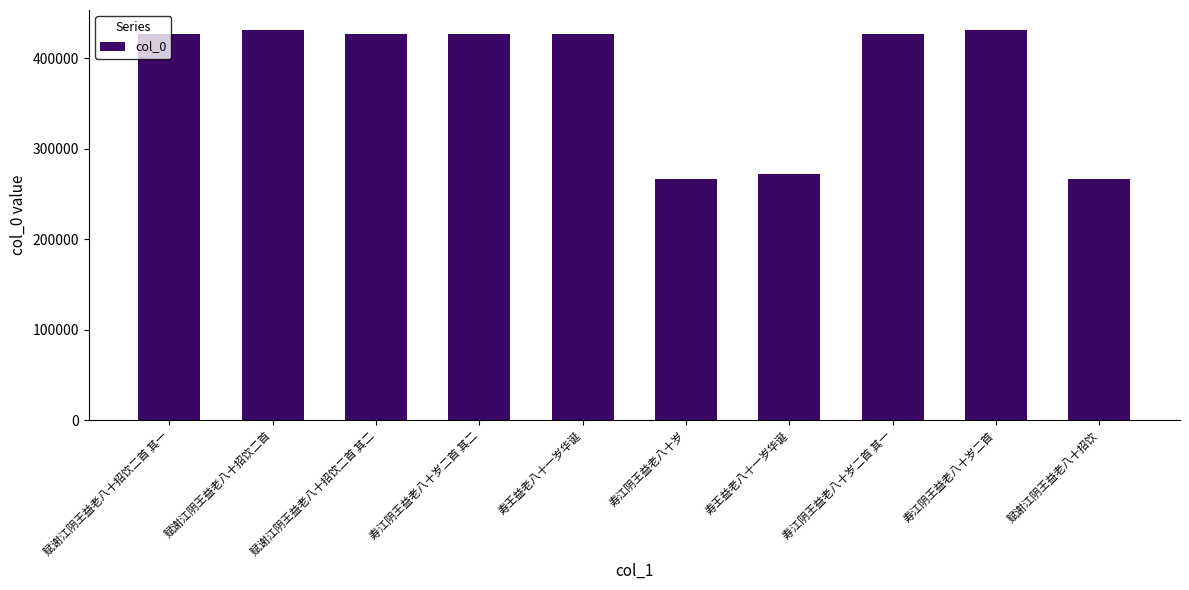

At which label does the data first exceed 426153?

赋谢江阴王益老八十招饮二首 其一